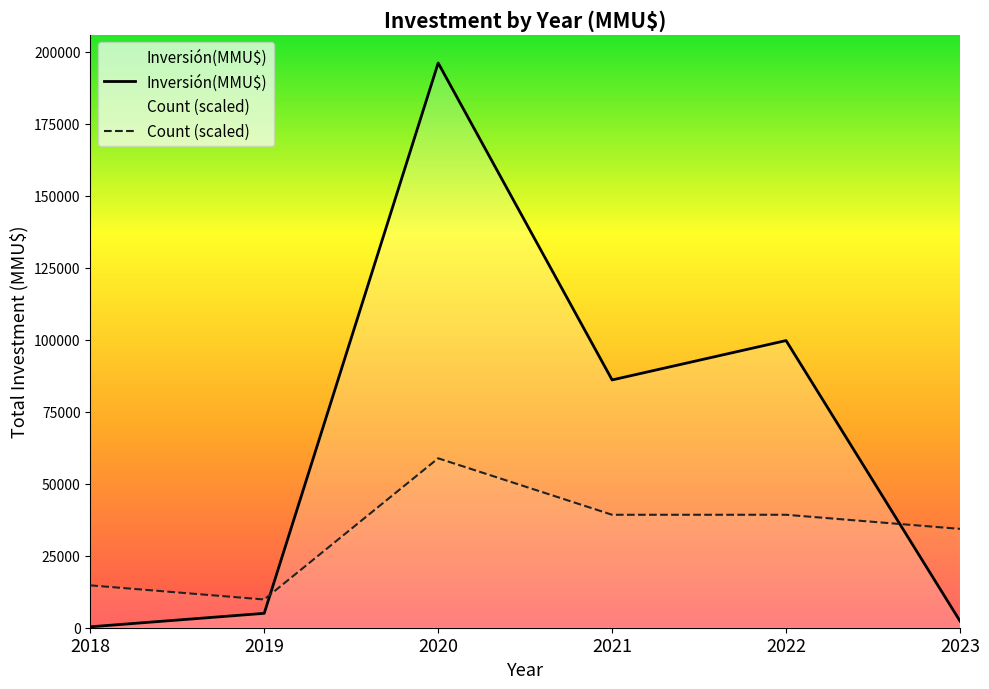

At which label does Inversión(MMU$) first exceed 86064?

2020